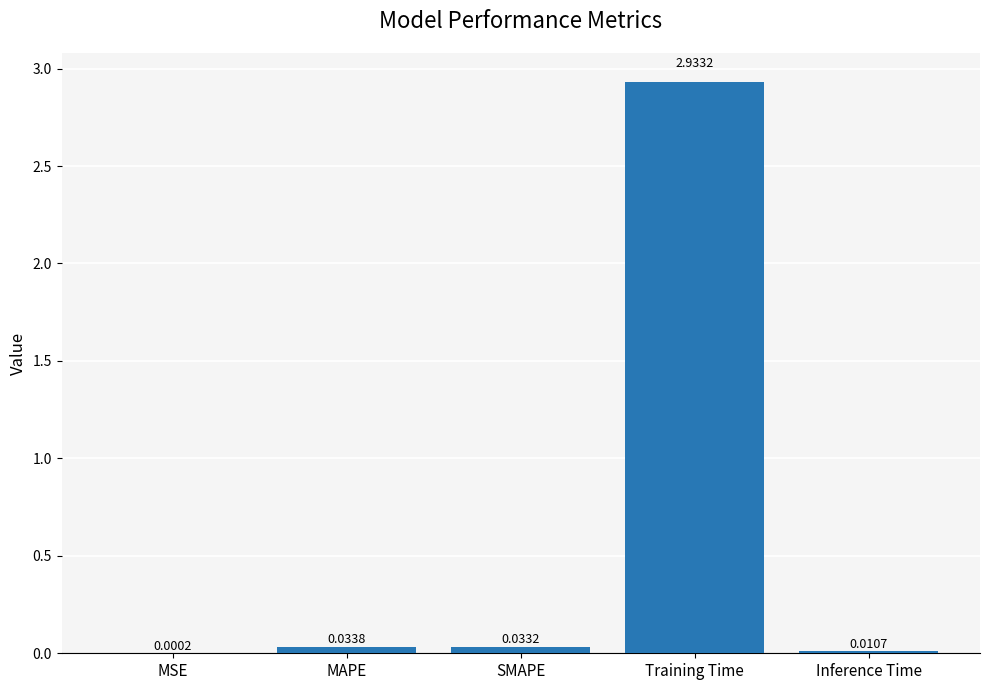

What is the change in value from Training Time to Inference Time?

-2.9